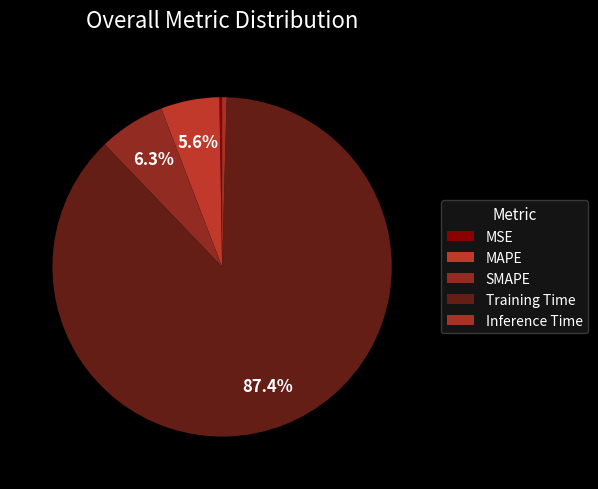

Does SMAPE represent more than half of the total?

No